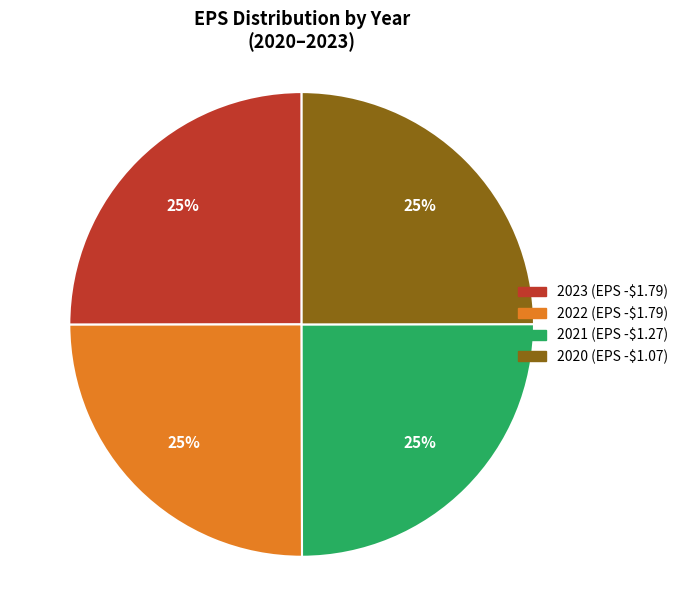

The 2020 (EPS -$1.07) slice represents 25% of the pie. True or false?

True